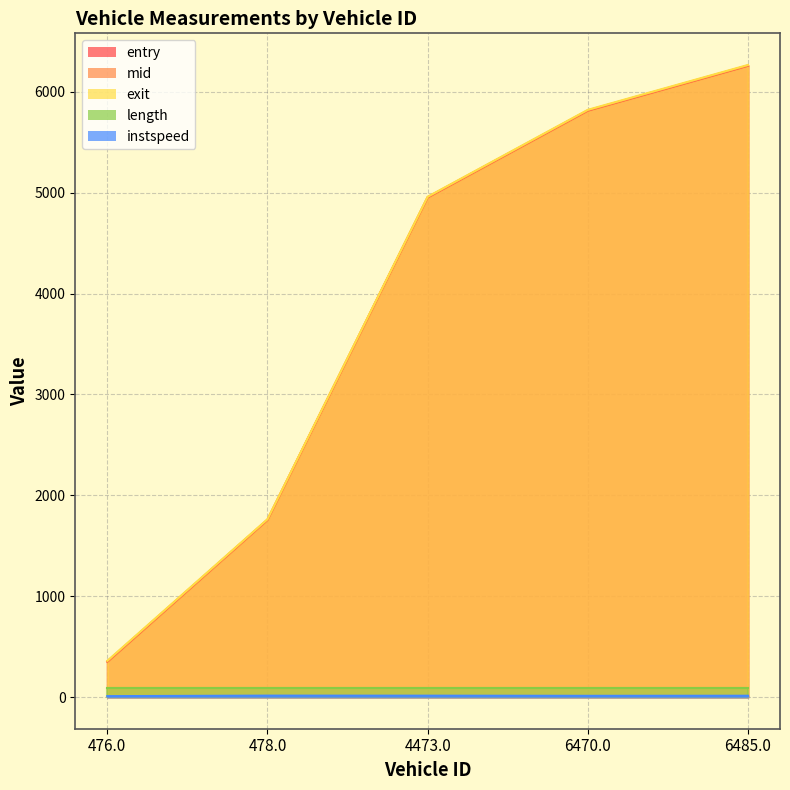

True or false: mid and entry intersect in this chart.

False